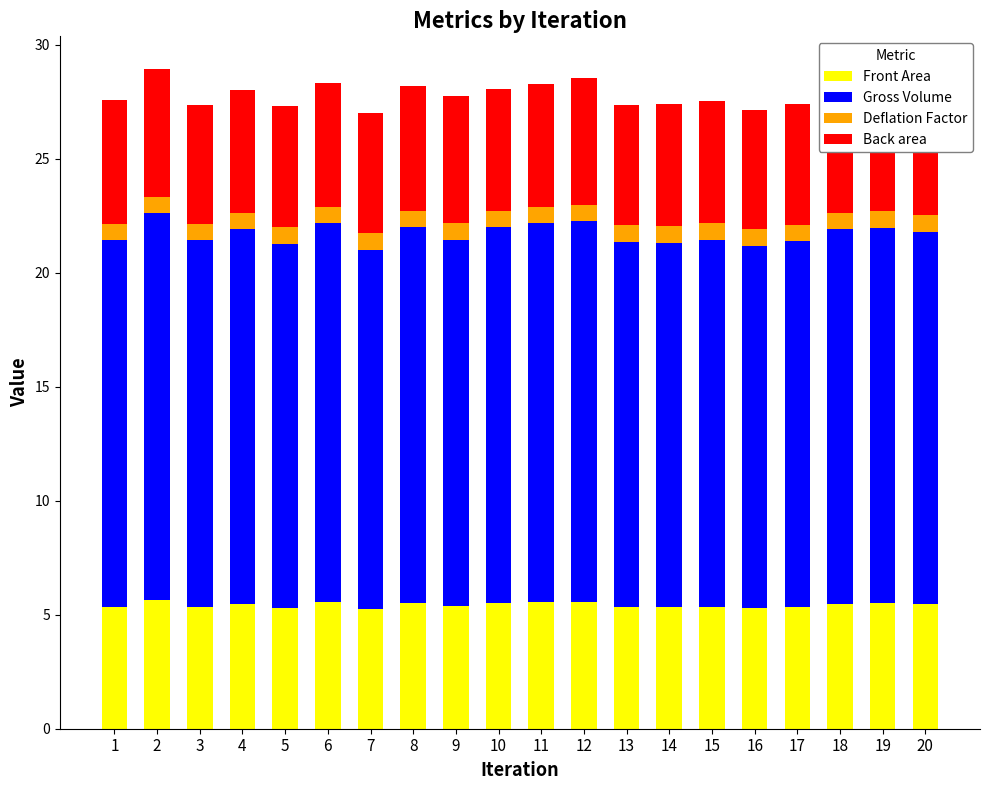

Reading right to left, transcribe all the data shown in this chart.

Front Area: 20=5.5	19=5.5	18=5.5	17=5.3	16=5.3	15=5.4	14=5.3	13=5.3	12=5.6	11=5.5	10=5.5	9=5.4	8=5.5	7=5.3	6=5.5	5=5.3	4=5.5	3=5.4	2=5.7	1=5.4
Gross Volume: 20=16.4	19=16.5	18=16.4	17=16.0	16=15.9	15=16.1	14=16.0	13=16.0	12=16.7	11=16.6	10=16.5	9=16.1	8=16.5	7=15.8	6=16.6	5=15.9	4=16.4	3=16.1	2=17.0	1=16.1
Deflation Factor: 20=0.7	19=0.7	18=0.7	17=0.7	16=0.7	15=0.7	14=0.7	13=0.7	12=0.7	11=0.7	10=0.7	9=0.7	8=0.7	7=0.8	6=0.7	5=0.7	4=0.7	3=0.7	2=0.7	1=0.7
Back area: 20=5.4	19=5.4	18=5.6	17=5.3	16=5.2	15=5.3	14=5.4	13=5.3	12=5.6	11=5.4	10=5.3	9=5.6	8=5.5	7=5.3	6=5.4	5=5.3	4=5.4	3=5.2	2=5.6	1=5.4